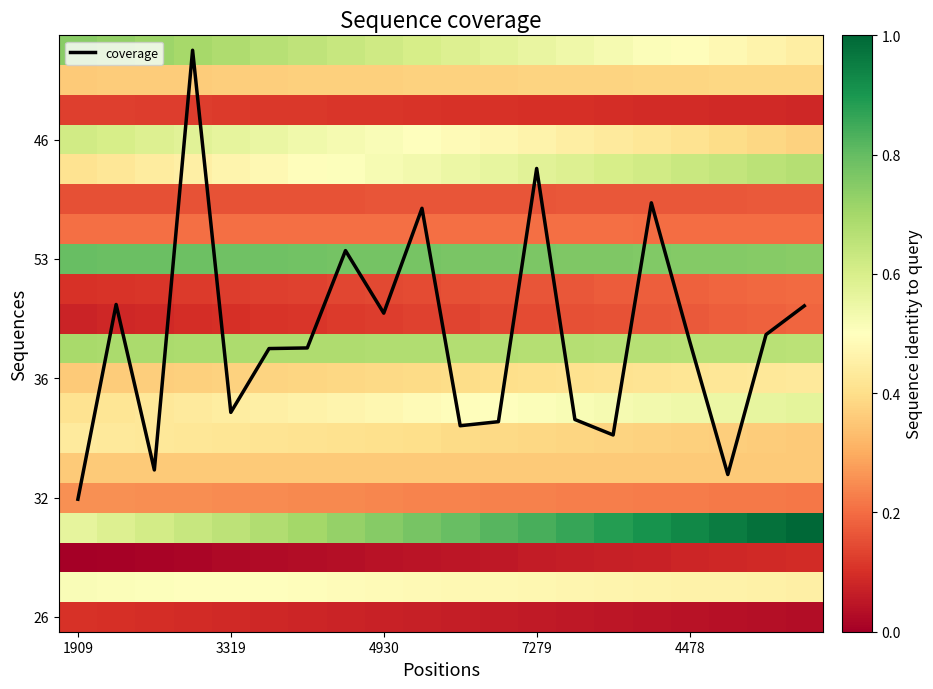

Is it true that 46 equals 0.2 at 7279?

False